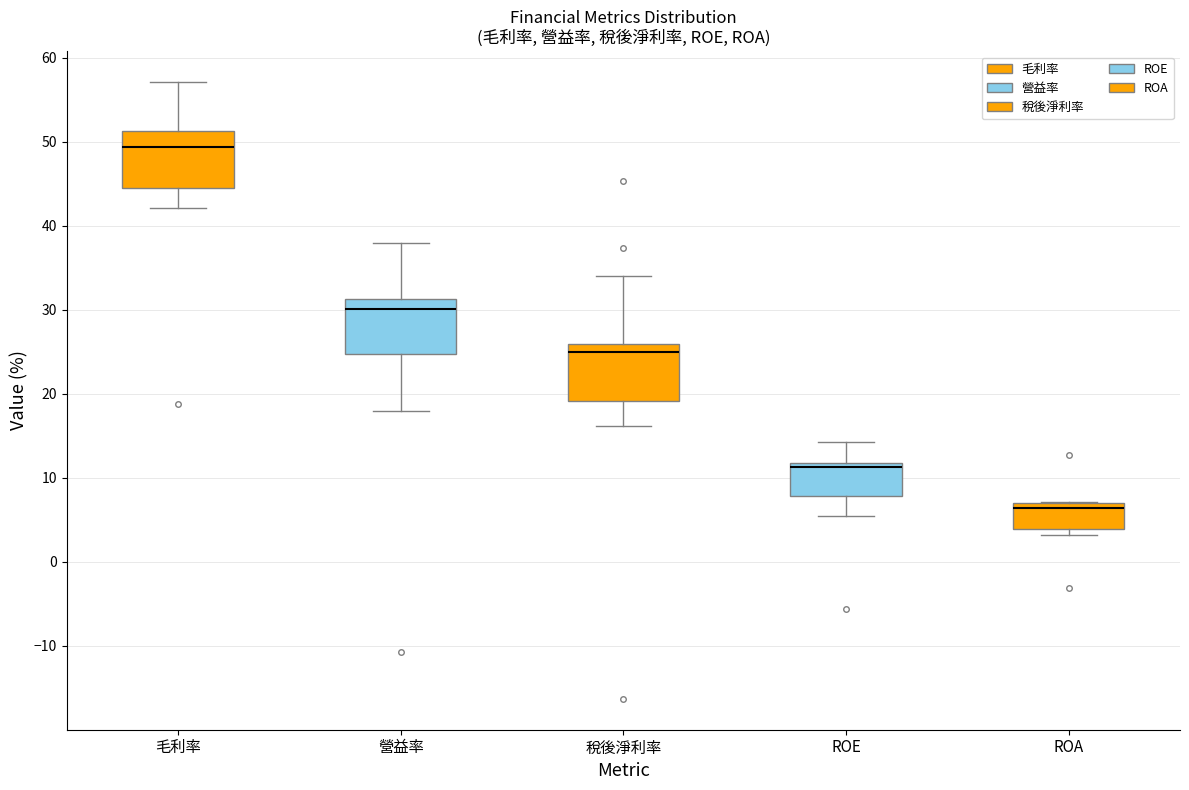

Which box's median line is the lowest?

ROA